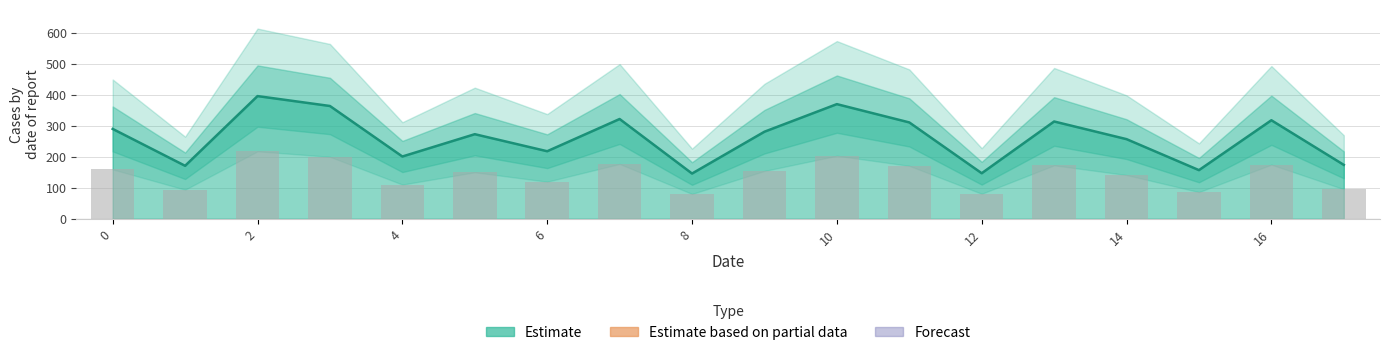

Which label corresponds to the smallest value in the chart?

8